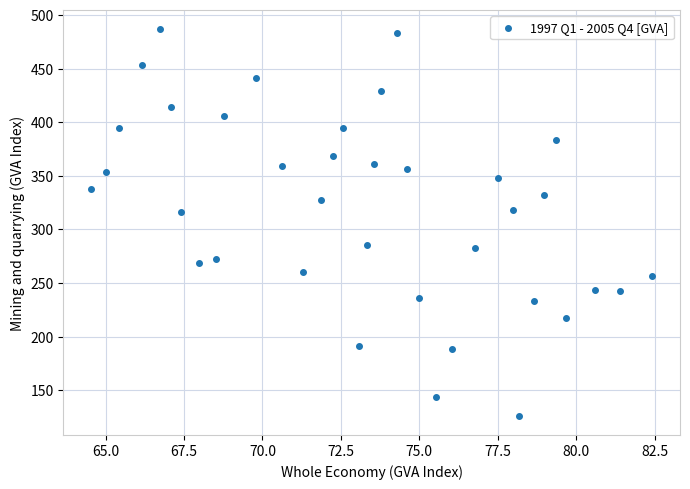

What is the range of Y values (max minus min)?

360.1